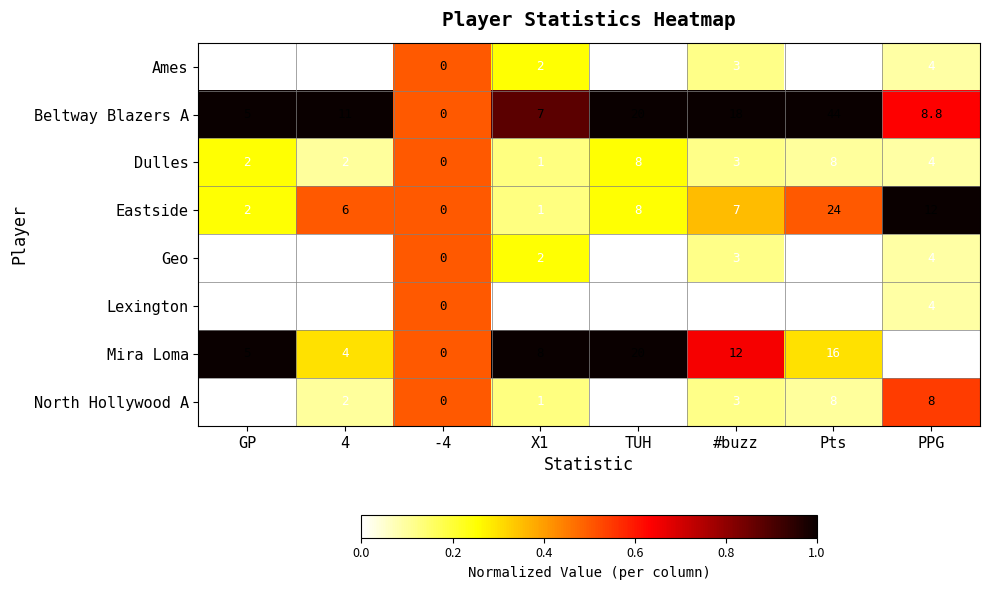

What is the difference between the second highest and second lowest values in the Beltway Blazers A series?

15.0